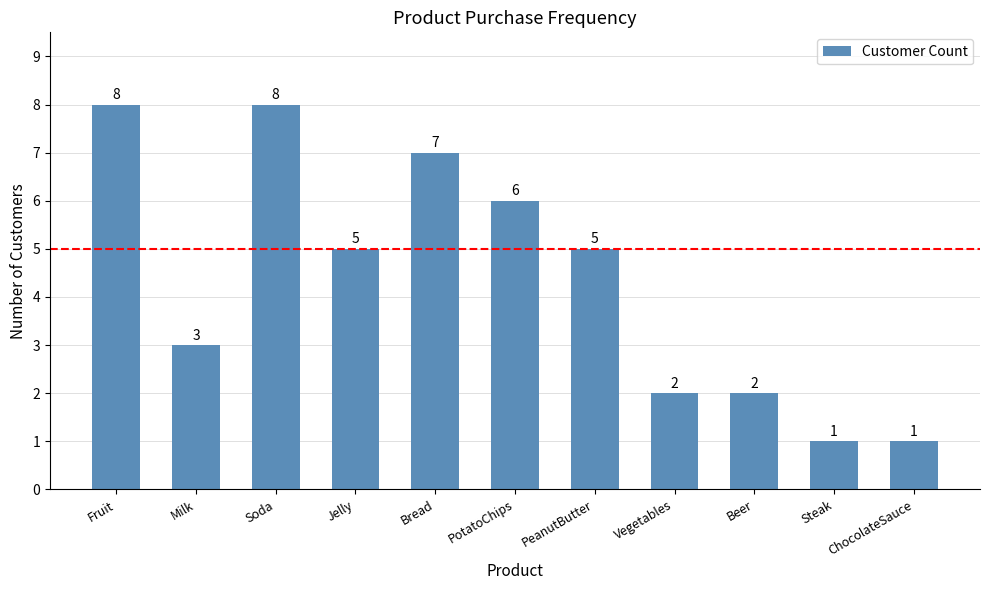

Reading left to right, extract all data points from this chart.

8	3	8	5	7	6	5	2	2	1	1